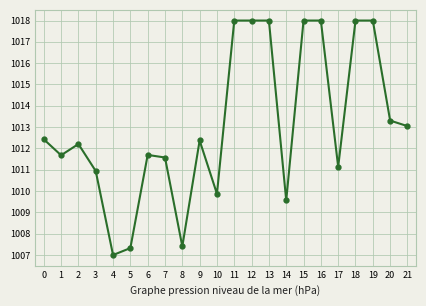

True or false: the data has more than 2 interior local peaks.

True